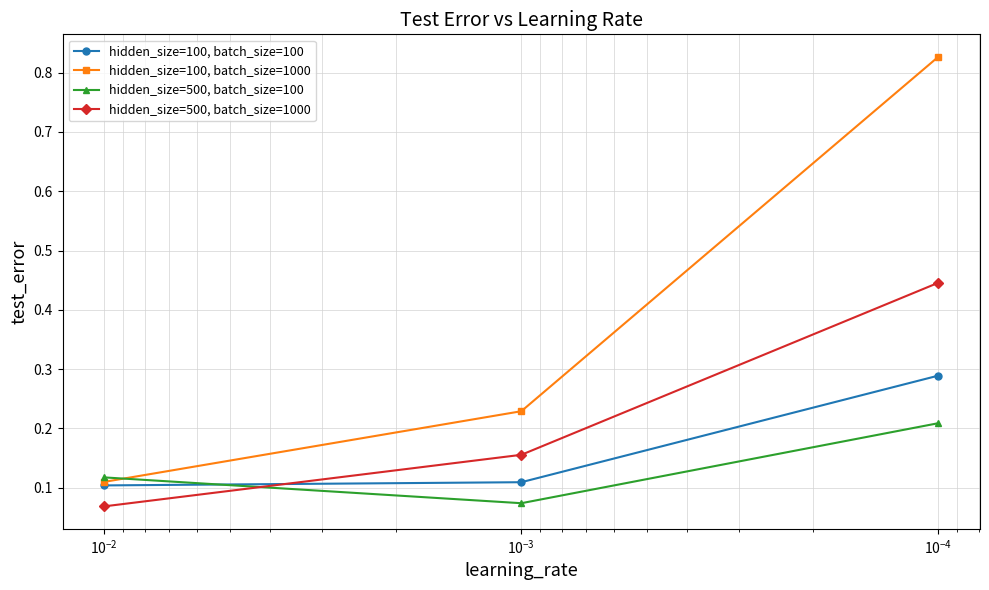

Reading right to left, what are all the values shown in this chart?

hidden_size=100, batch_size=100: 0.3	0.1	0.1
hidden_size=100, batch_size=1000: 0.8	0.2	0.1
hidden_size=500, batch_size=100: 0.2	0.1	0.1
hidden_size=500, batch_size=1000: 0.4	0.2	0.1